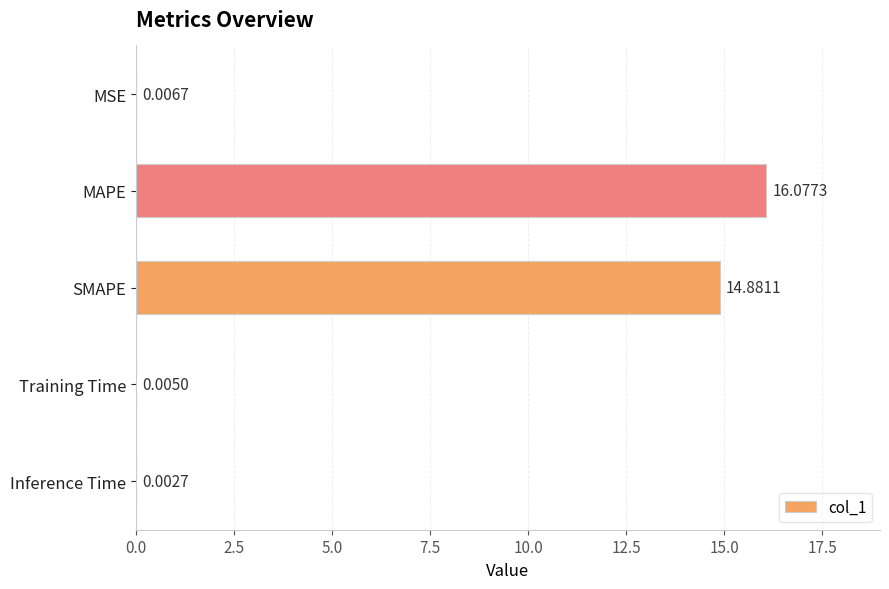

What is the change in value from SMAPE to Inference Time?

-14.9